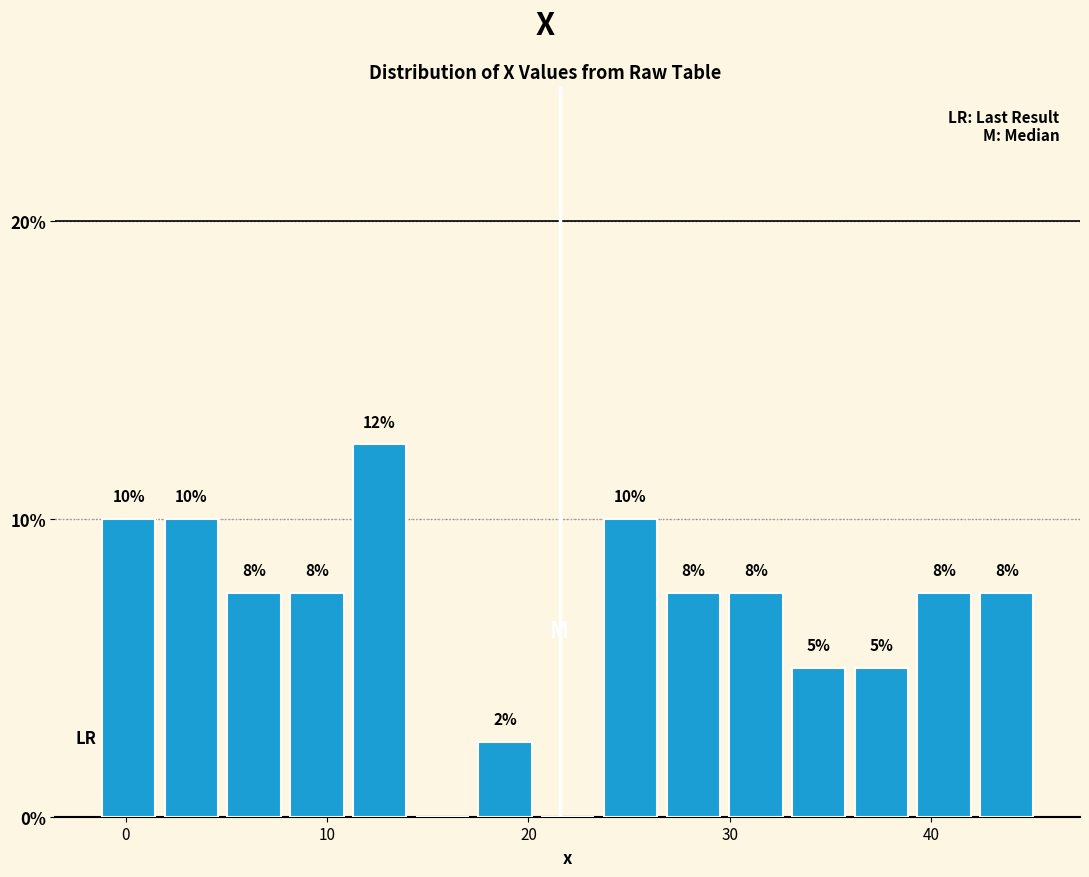

Read against the x-axis, roughly where is the centre of the tallest bar?

13